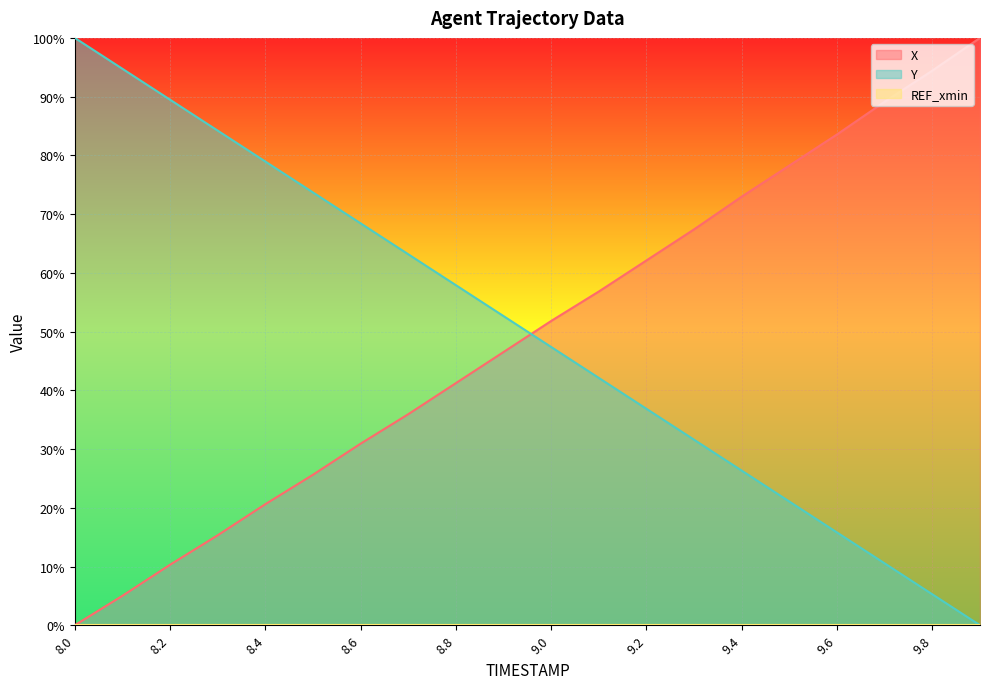

What is the label of the 3rd point from the right?

9.7